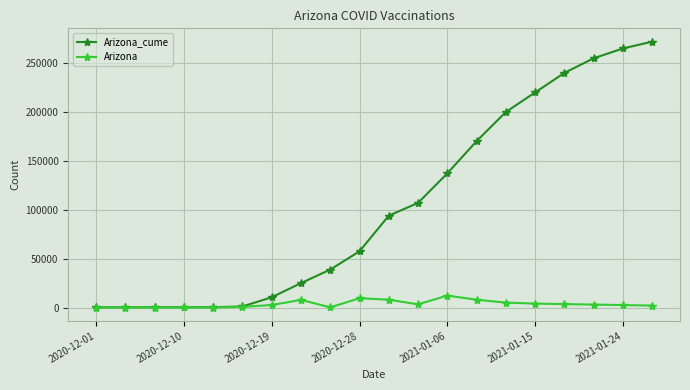

At how many categories does at least one series exceed 174851?

6